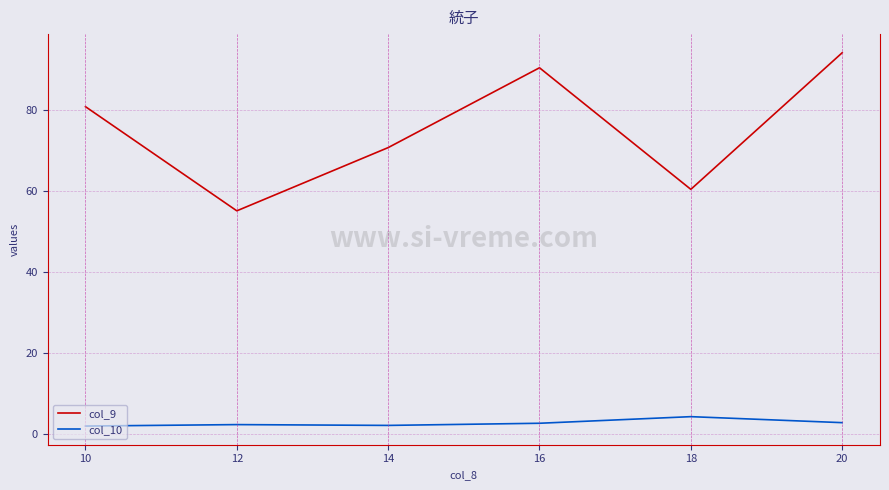

What is the average value of the col_10 series?

2.7